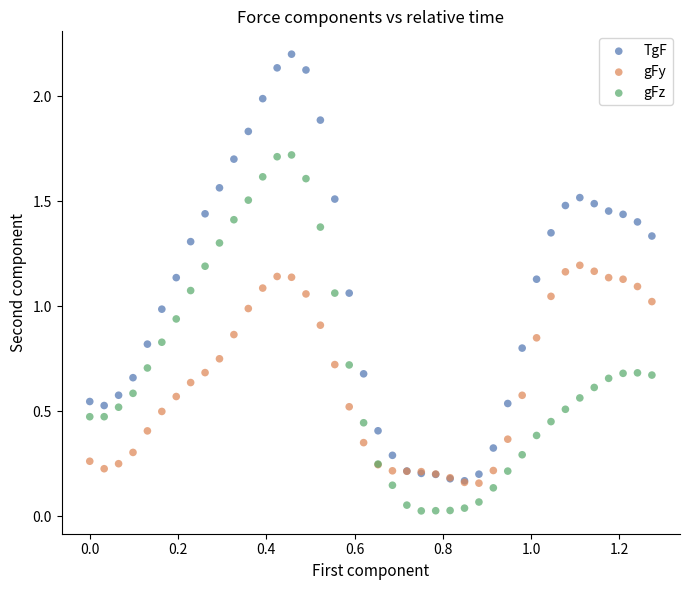

What are all the series names shown in the legend?

TgF, gFy, gFz